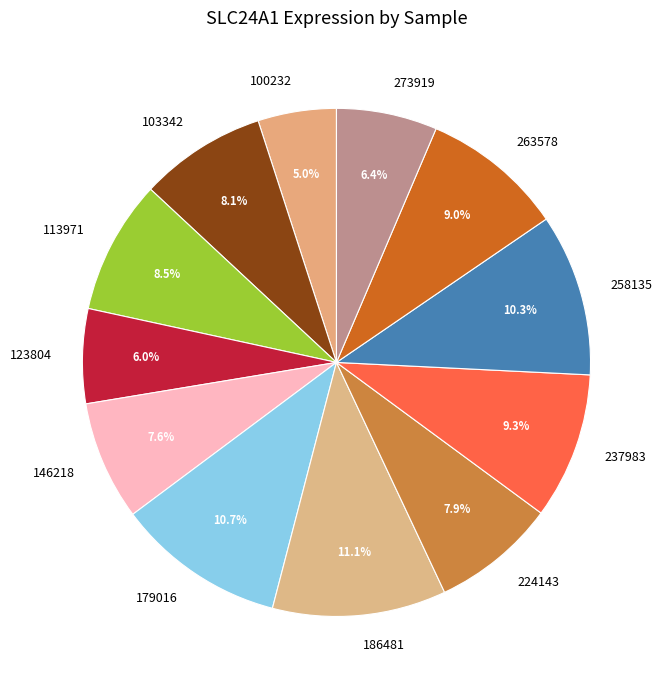

How many segments does this pie chart have?

12